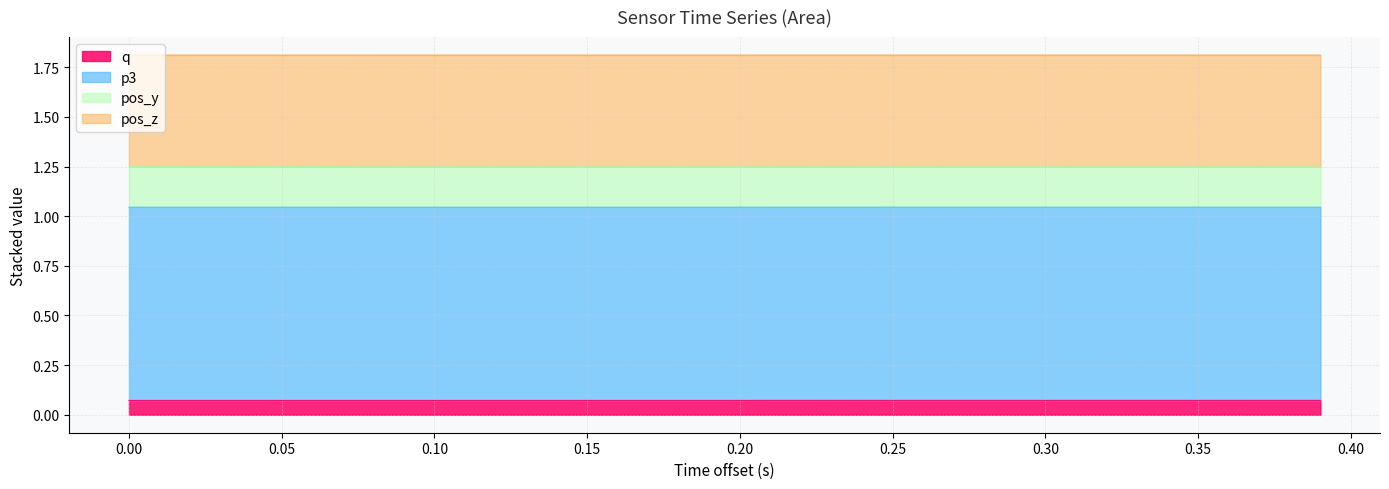

Is the value of q at 21 greater than the value of pos_y at 16?

No